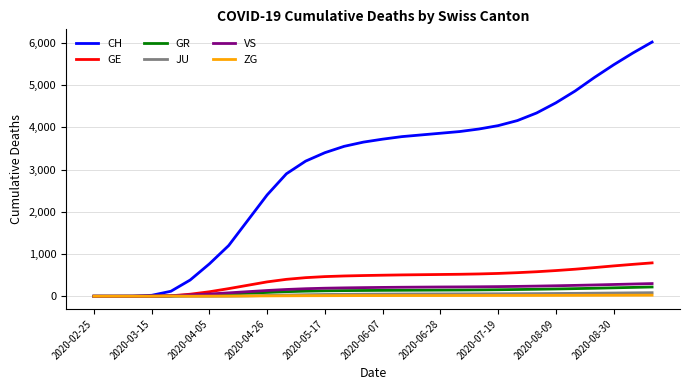

Which series has the widest spread of values?

CH